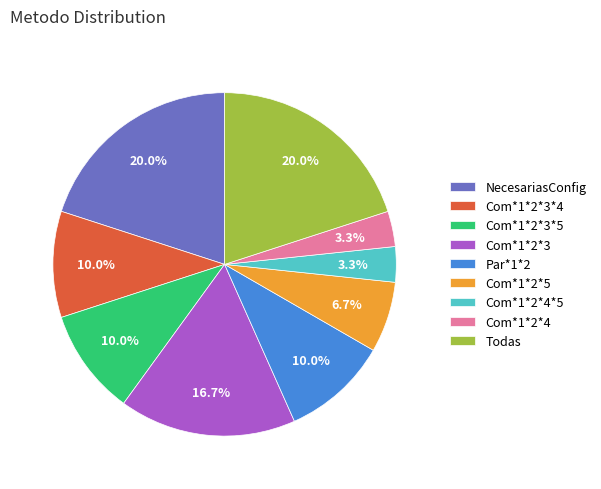

To the nearest percent, what portion does Com*1*2*3*4 represent?

10%